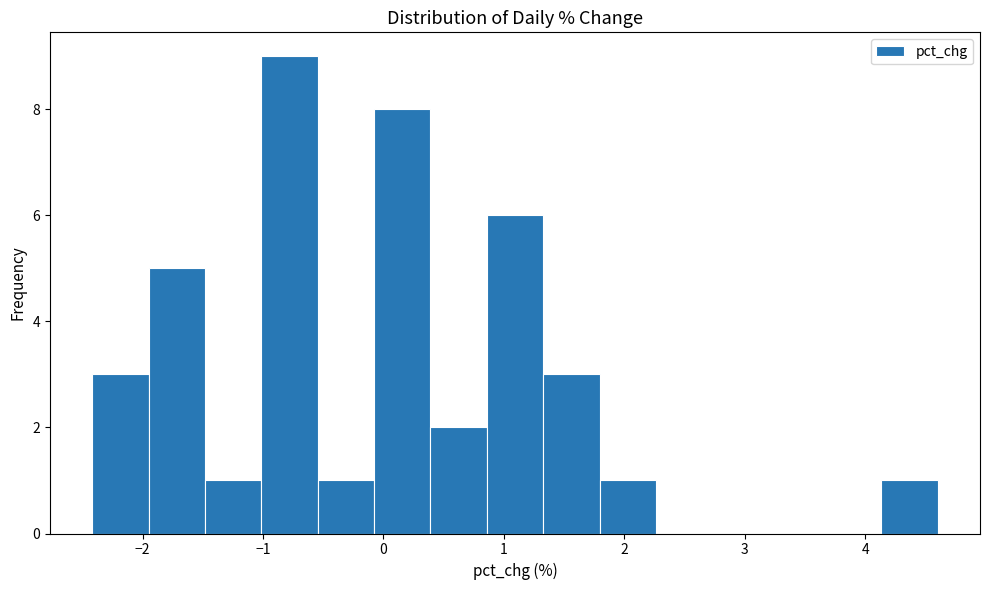

Over which range of the x-axis is the bar tallest?

-1.0 to -0.5